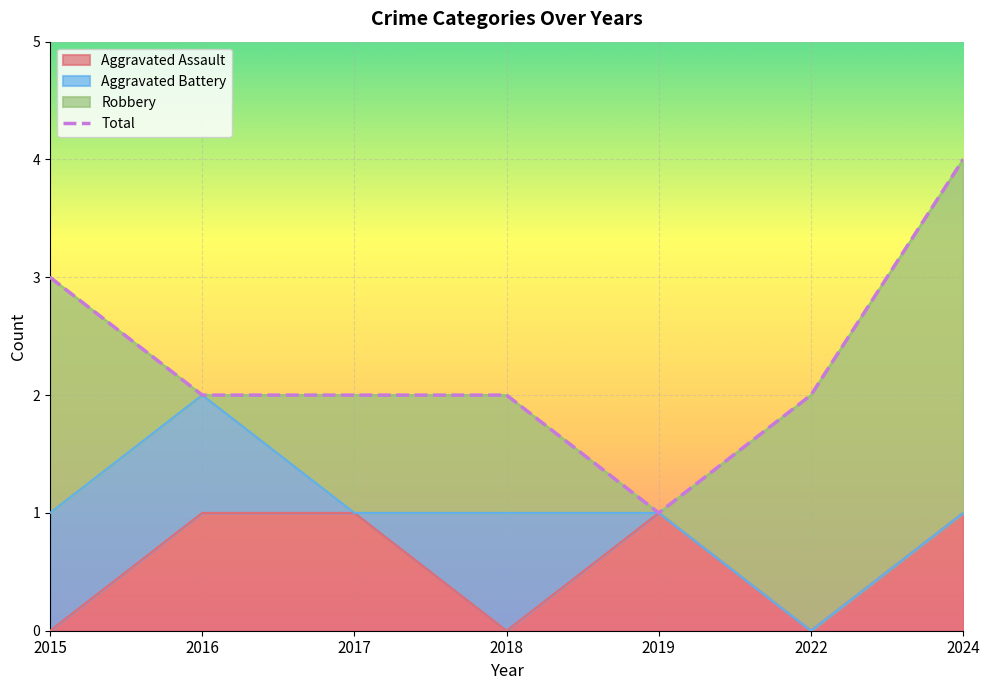

What value does the data have at 2018?

2